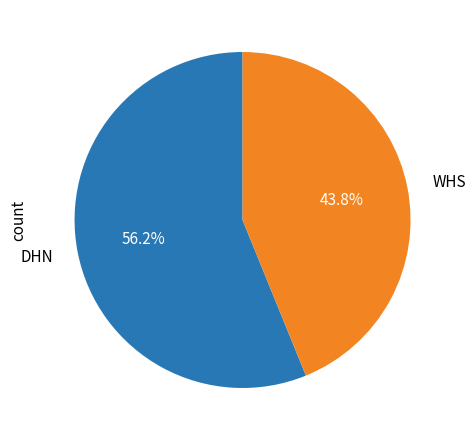

Combined, what portion of the pie is WHS and DHN?

100.0%